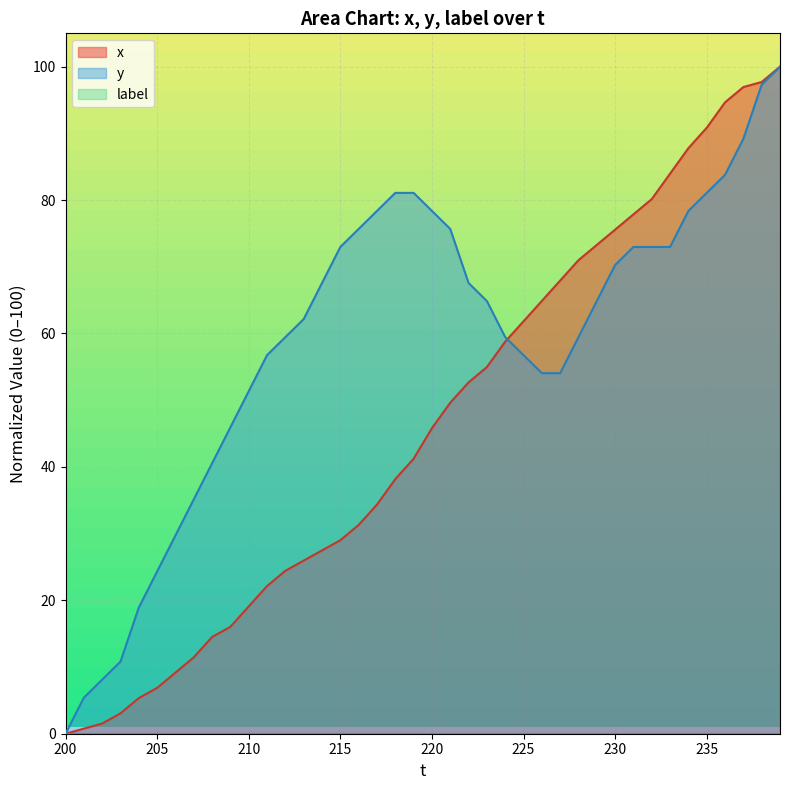

What position from the left is 200?

1